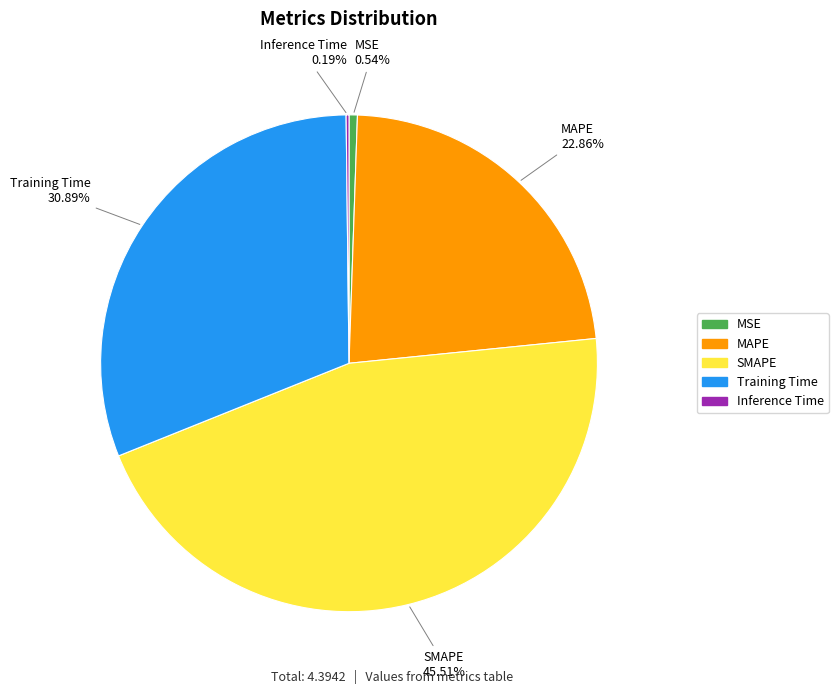

Do SMAPE and Training Time together represent more than half of the pie?

Yes